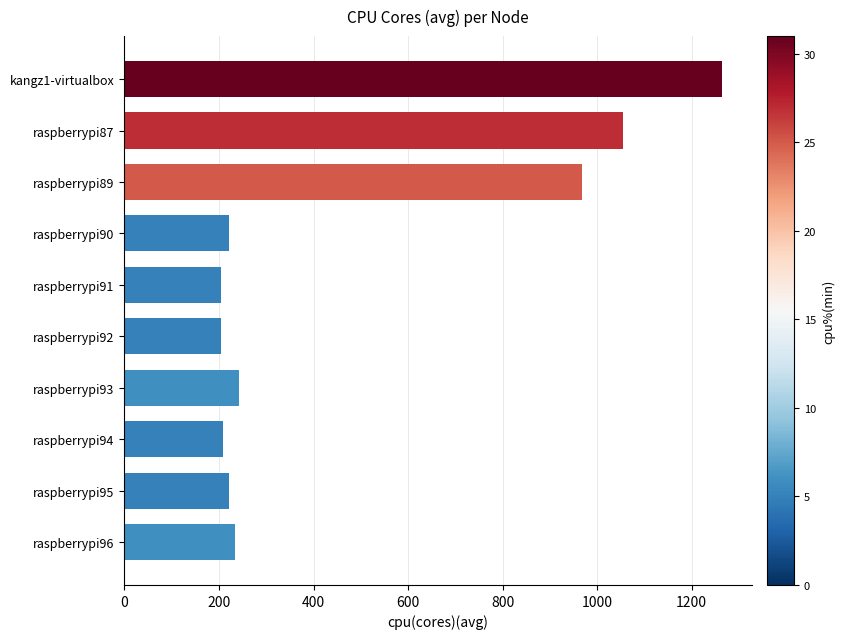

Where is the data nearest to the value 733?

raspberrypi89